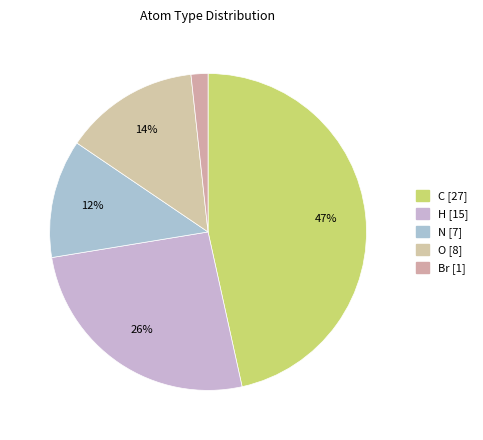

Which category has the smallest portion of the pie?

Br